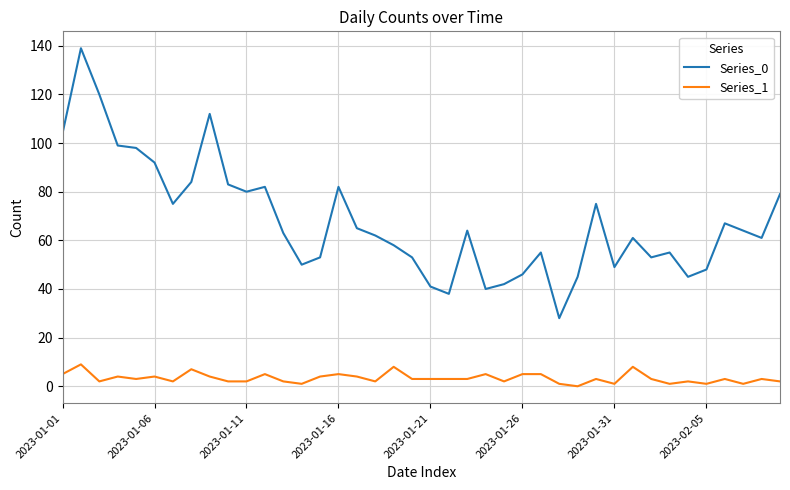

What is the maximum value shown in the chart?

139